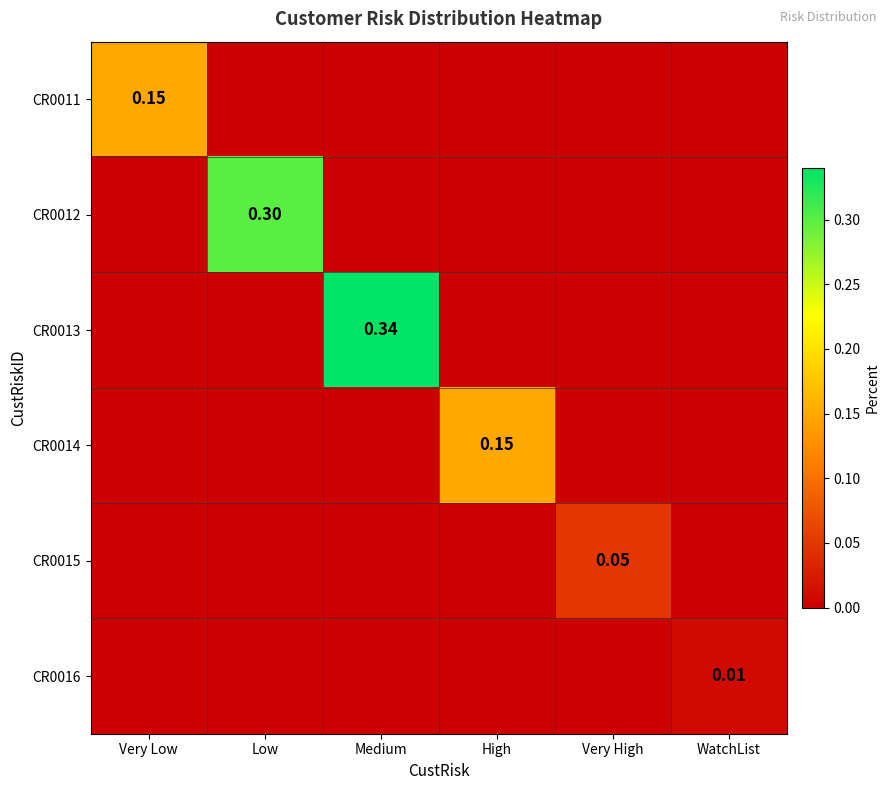

What is the spread (max minus min) of values at Very Low?

0.1